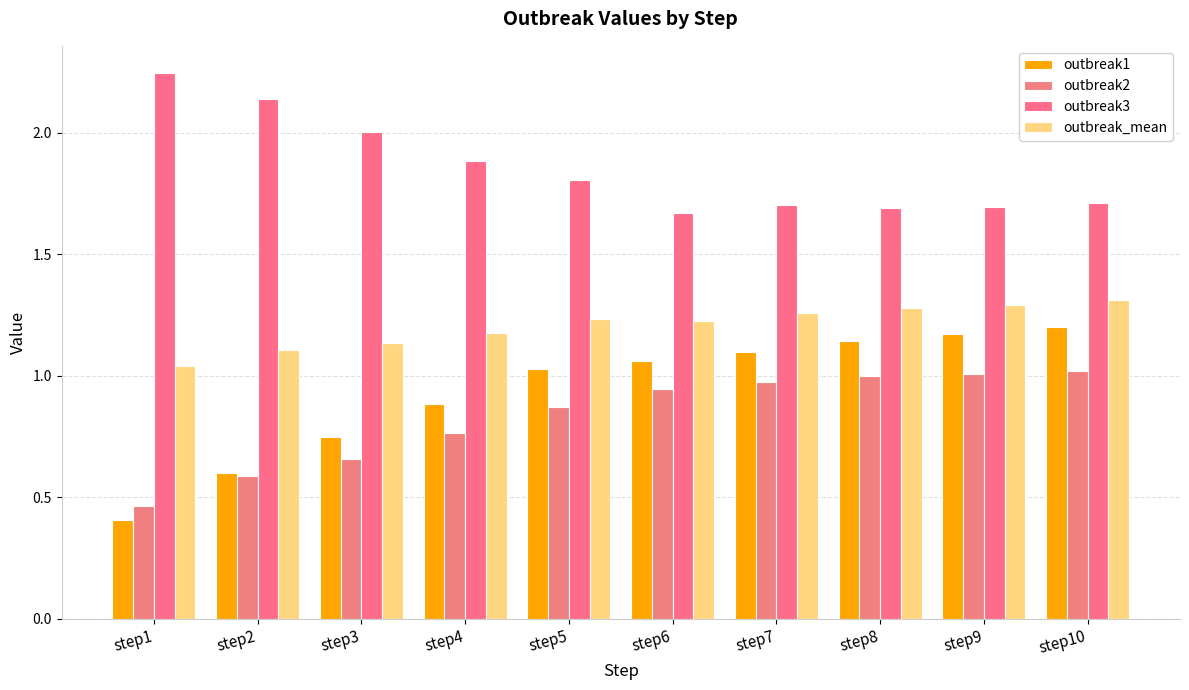

Is the value of outbreak3 at step2 greater than the value of outbreak1 at step9?

Yes